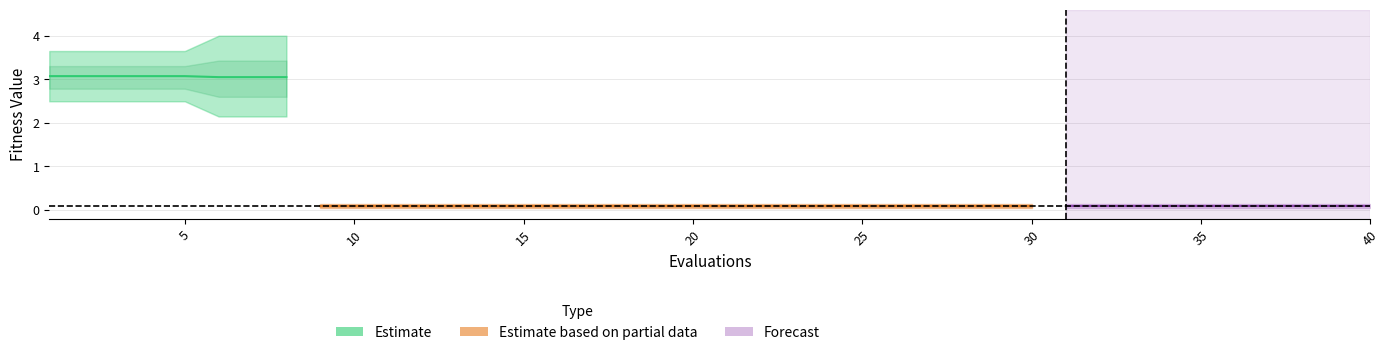

True or false: there are more than 1 points higher than both neighbors.

False